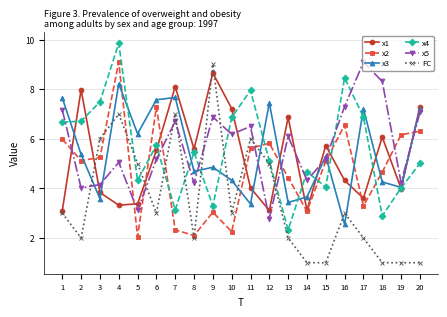

What is the value of the x4 point at the 18th from the left?

2.9